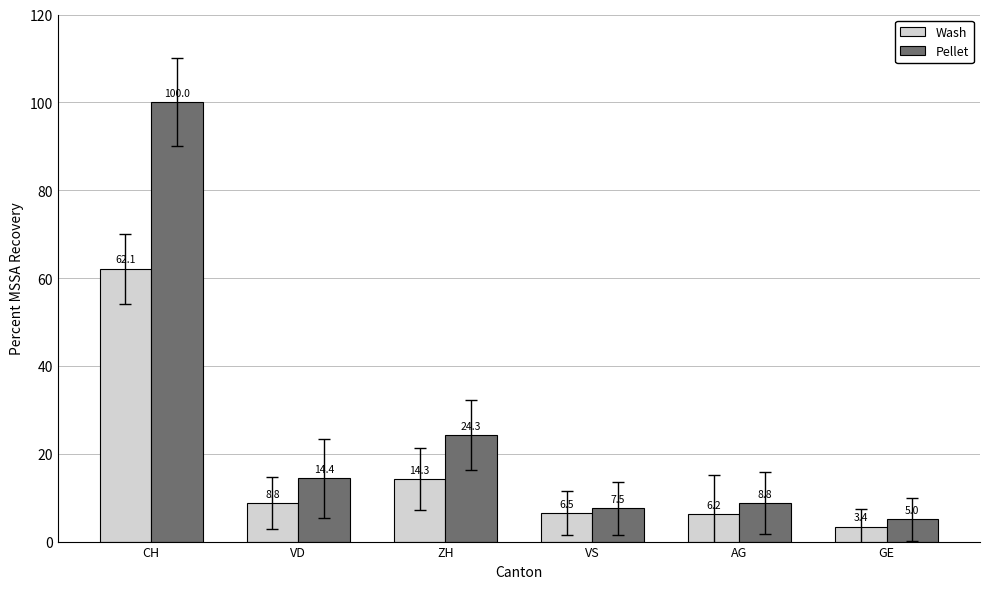

At how many categories does at least one series exceed 57?

1